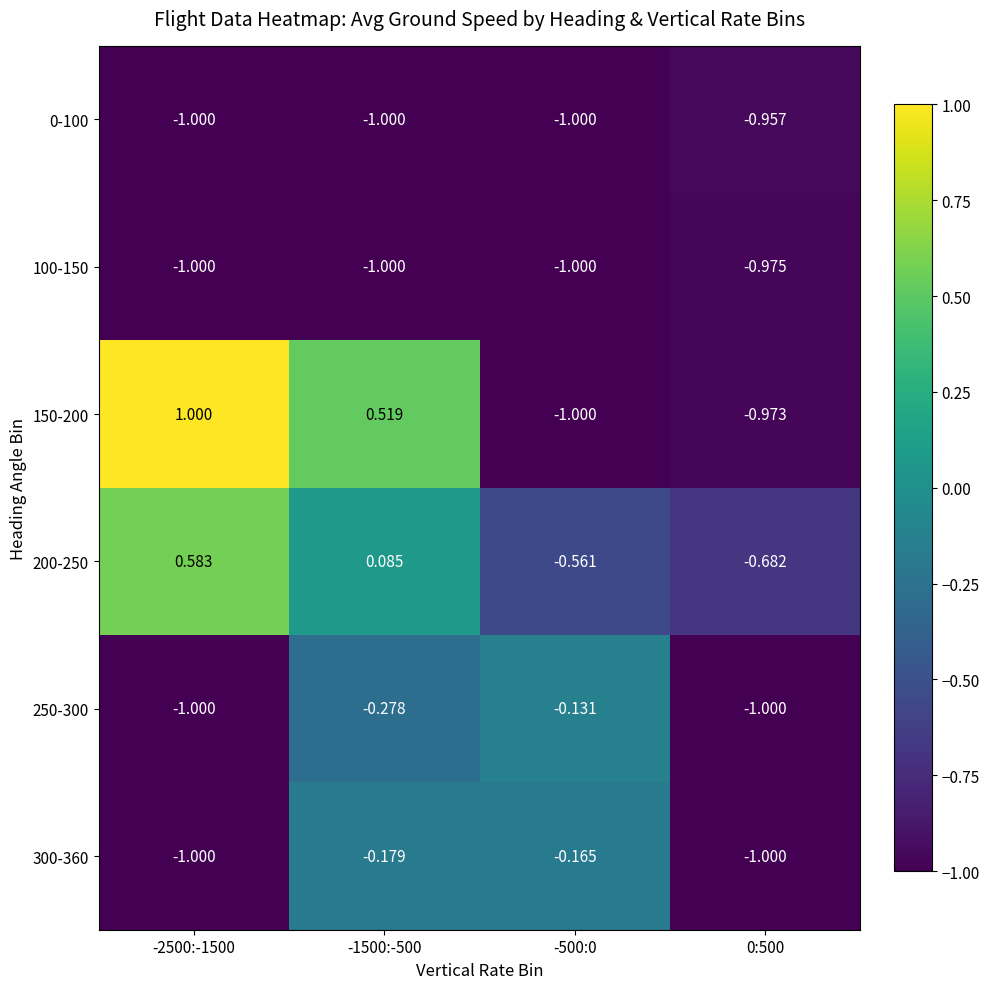

Is the value of 250-300 at 0:500 greater than the value of 300-360 at -1500:-500?

No